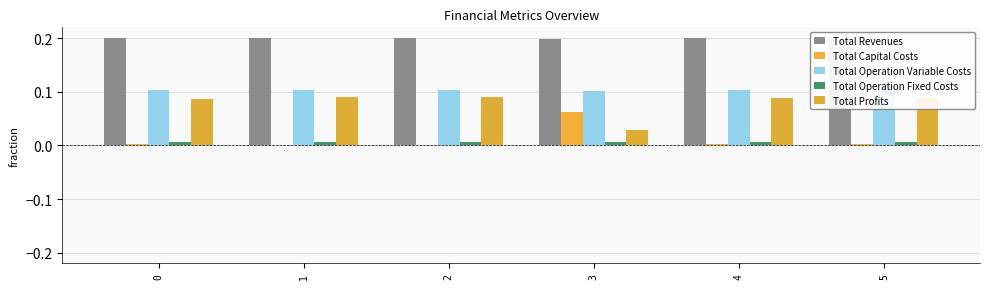

True or false: Total Revenues has a value of 0.0 at 2.

False